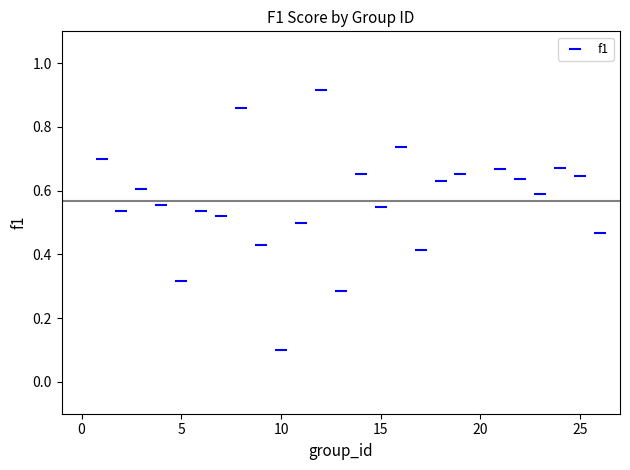

What is the range of X values (max minus min)?

25.0